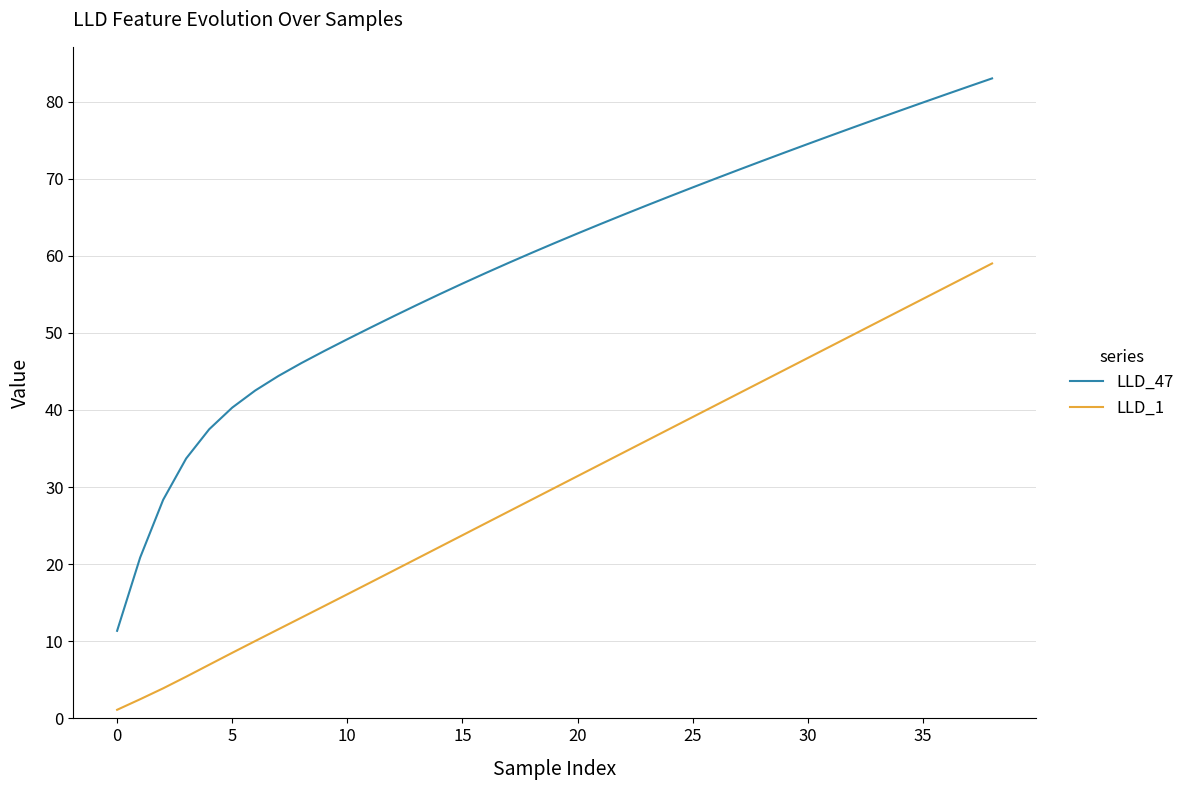

Which series has the largest total across all categories?

LLD_47